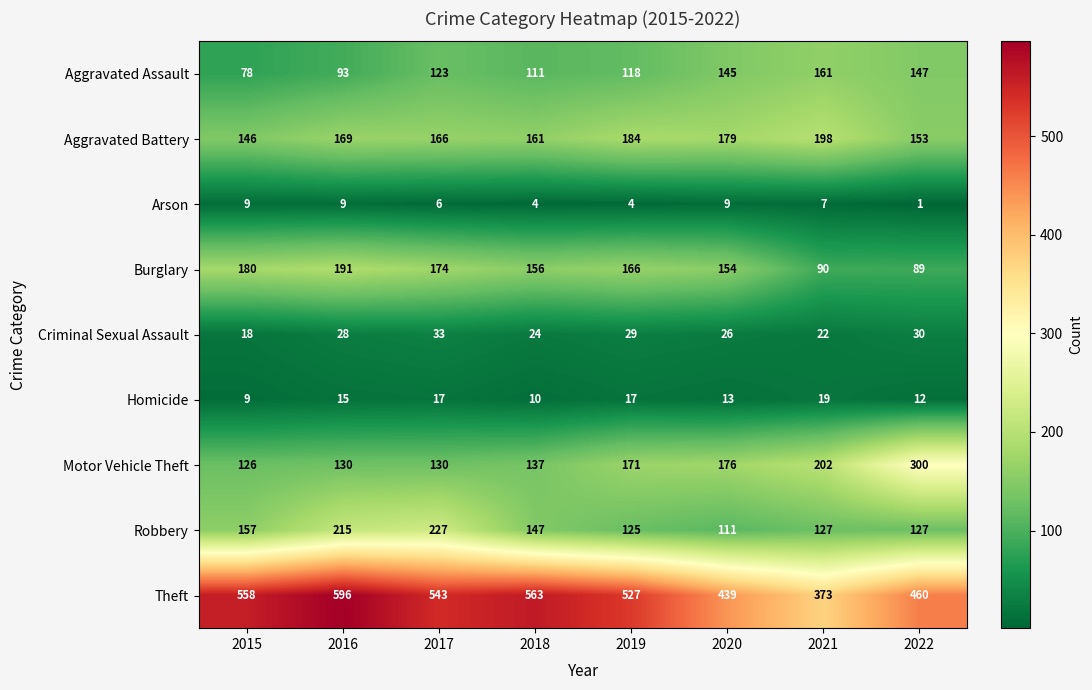

Which series has the largest total across all categories?

Theft